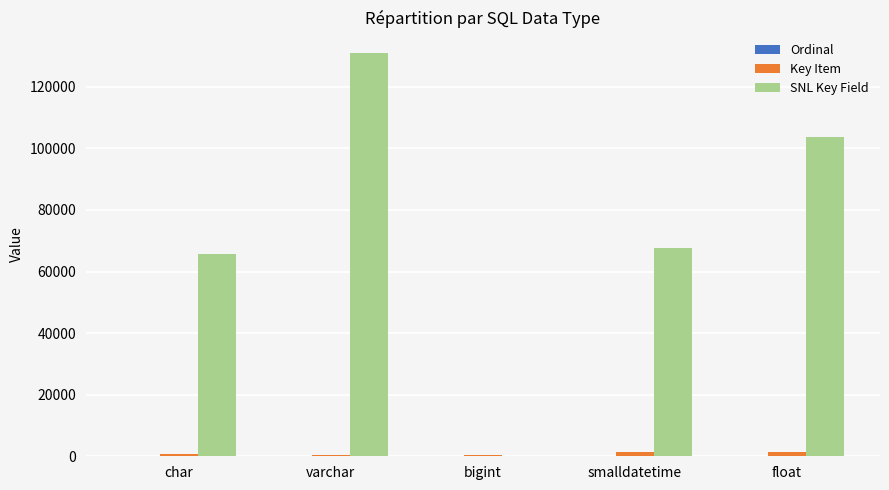

What is the total value across all series at float?

105253